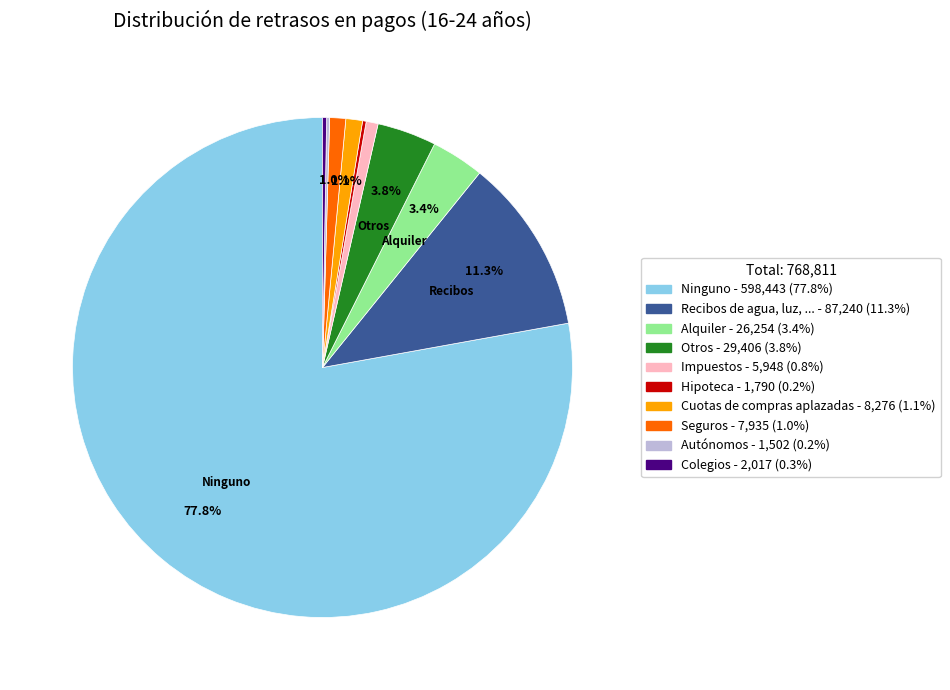

Is there a majority slice in this chart?

Yes